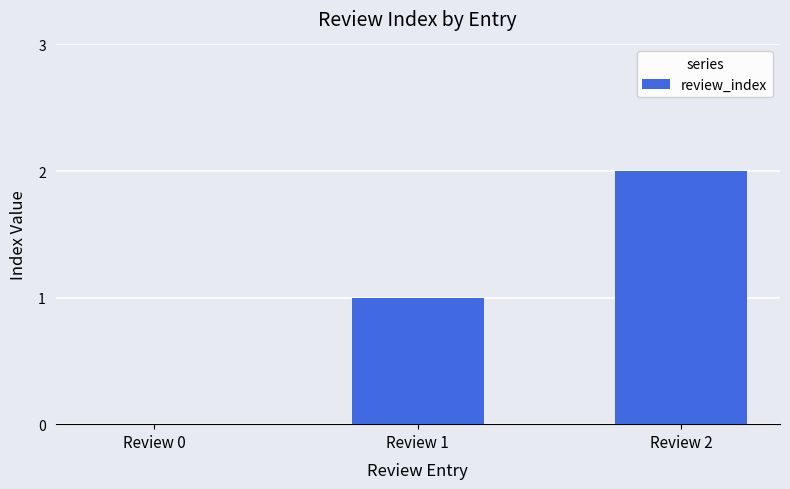

The chart shows a value of 0 at Review 0. True or false?

True